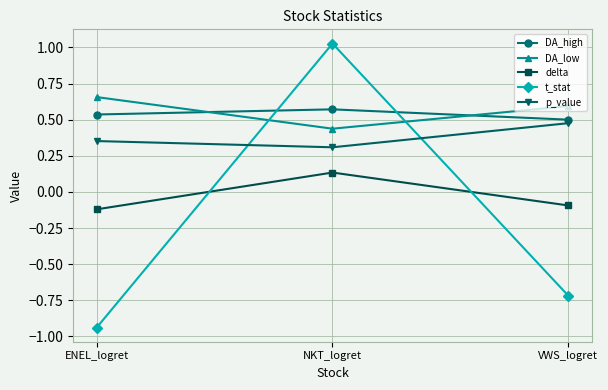

Which series has the widest spread of values?

t_stat